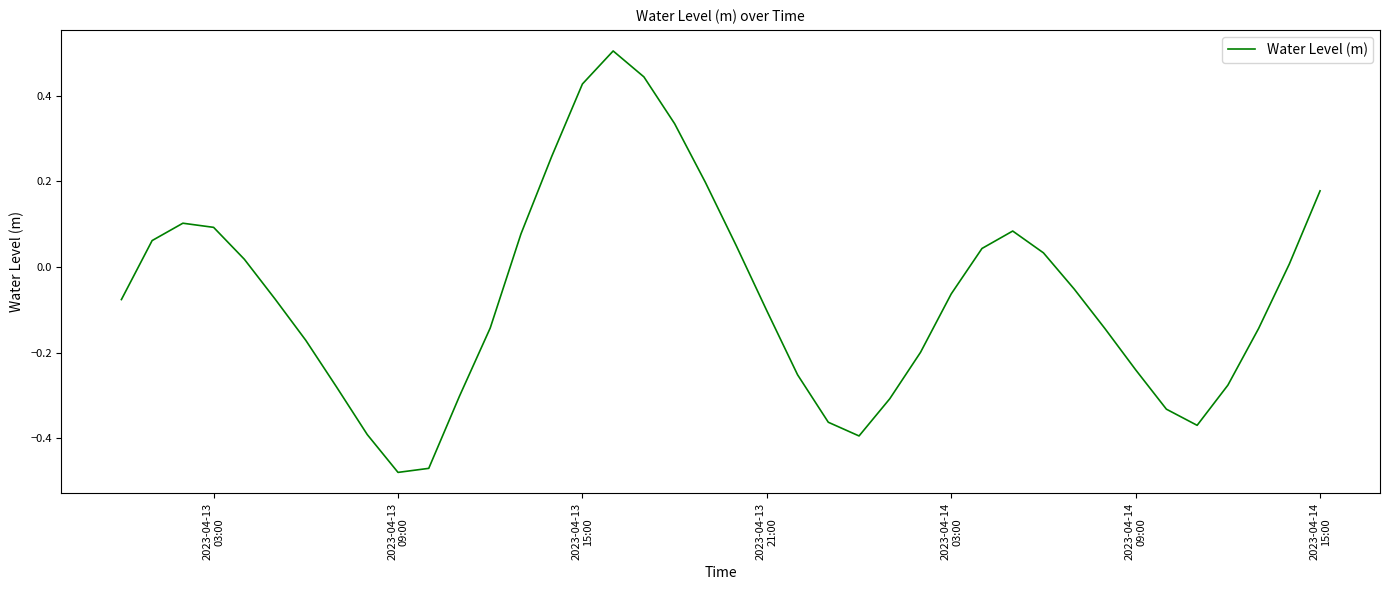

Is this an area chart (filled region under the line)?

No